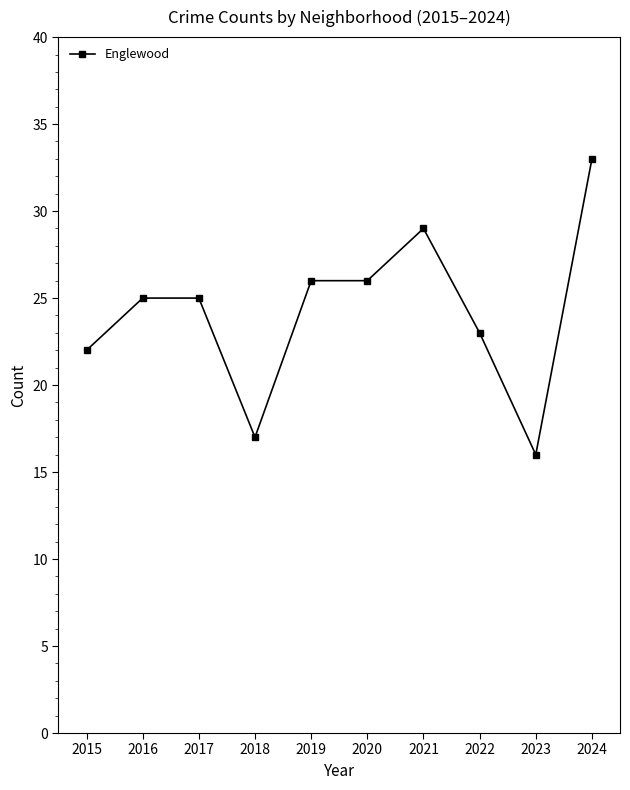

What is the smallest value displayed?

16